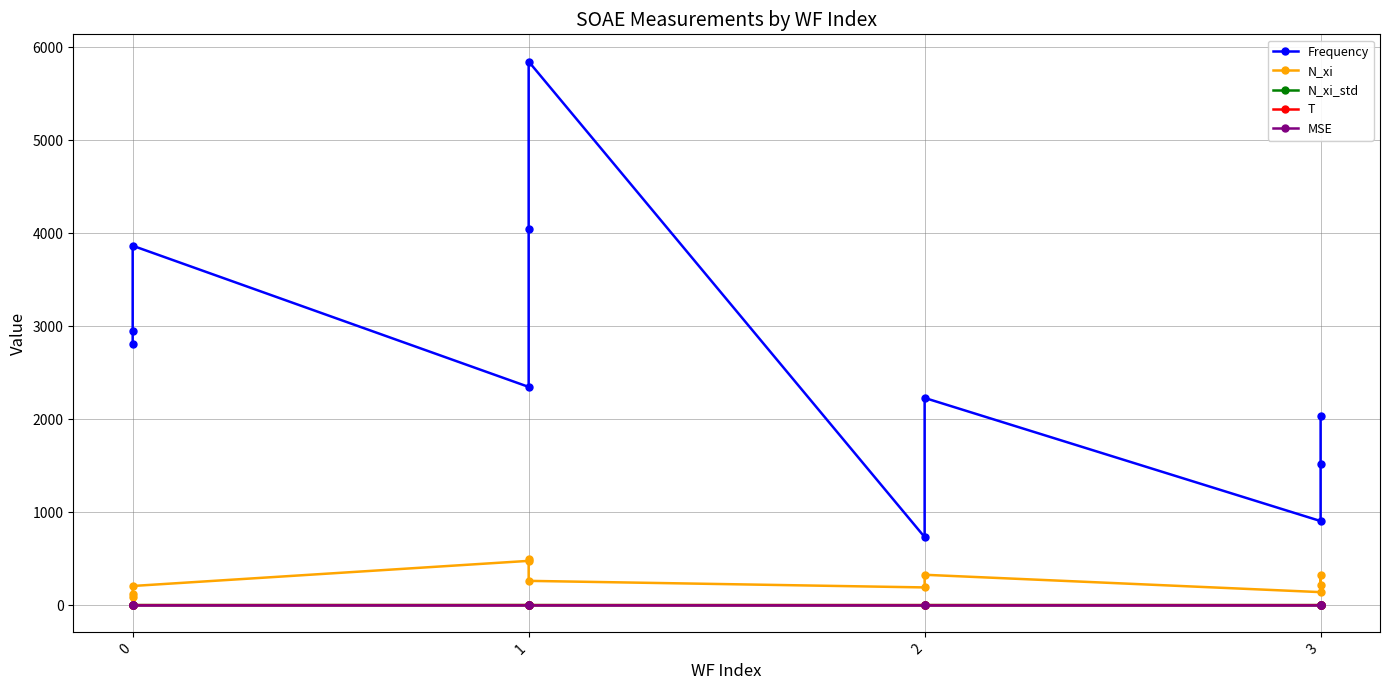

How many categories are shown in the chart?

11